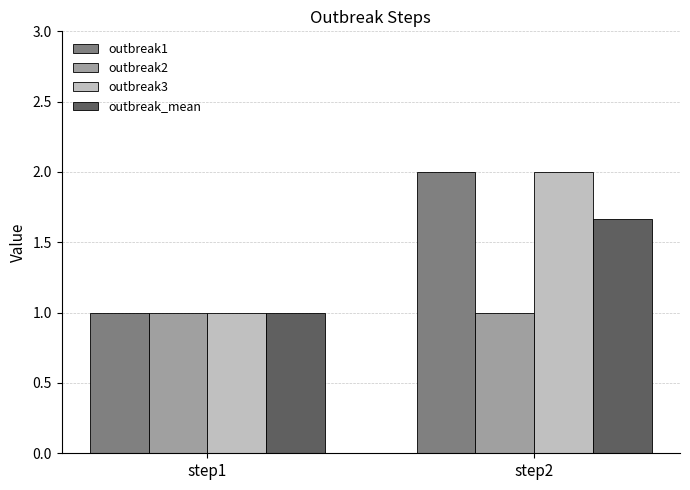

Does the chart contain stacked bars?

No